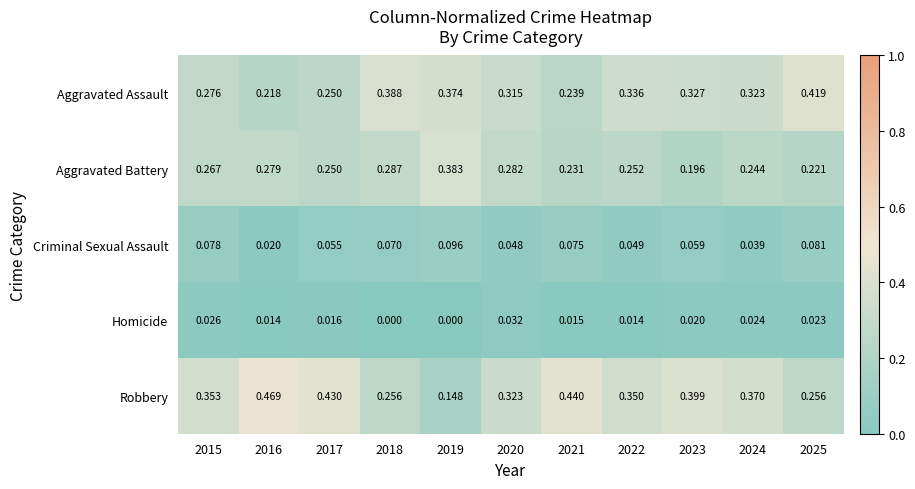

Which category has the highest value across all series?

2016